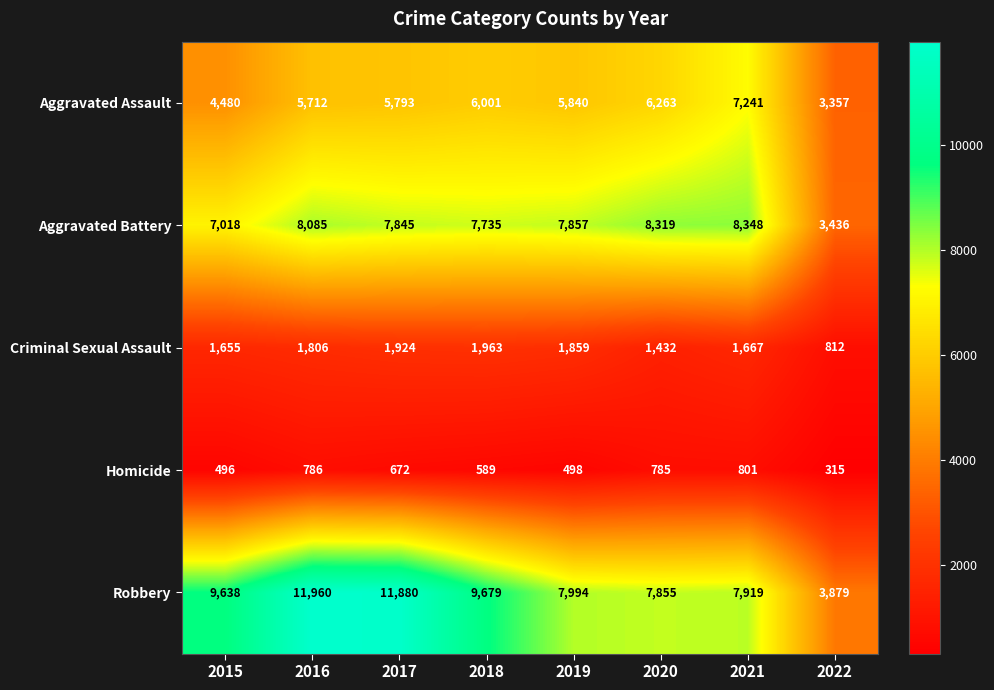

Which series changed the most between 2015 and 2018?

Aggravated Assault